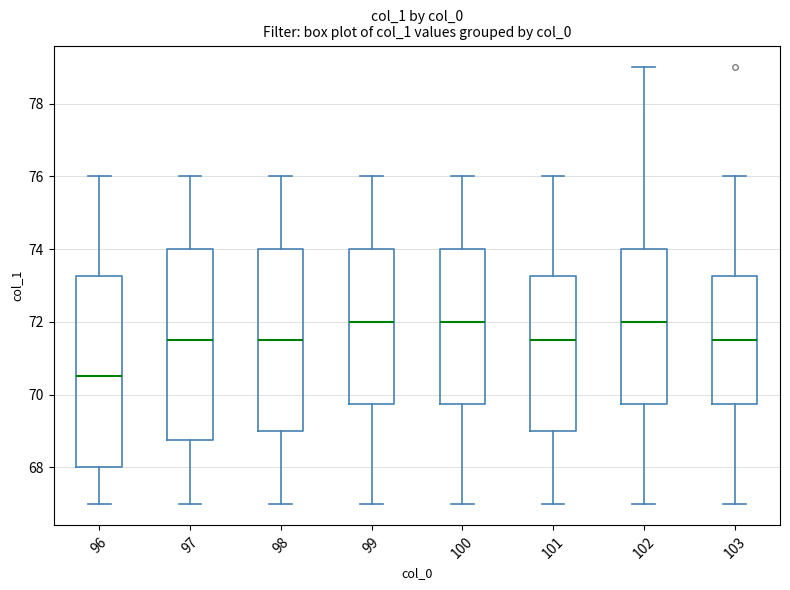

Reading left to right, read every box against the y-axis: the position of its median line, the range the box covers, and the ends of its whiskers. The values are not printed on the chart, so give them approximately, as read against the axis.

96: median 70.6, box 68.0 to 73.2, whiskers 67.0 to 76.0
97: median 71.6, box 68.8 to 74.0, whiskers 67.0 to 76.0
98: median 71.6, box 69.0 to 74.0, whiskers 67.0 to 76.0
99: median 72.0, box 69.8 to 74.0, whiskers 67.0 to 76.0
100: median 72.0, box 69.8 to 74.0, whiskers 67.0 to 76.0
101: median 71.6, box 69.0 to 73.2, whiskers 67.0 to 76.0
102: median 72.0, box 69.8 to 74.0, whiskers 67.0 to 79.0
103: median 71.6, box 69.8 to 73.2, whiskers 67.0 to 76.0